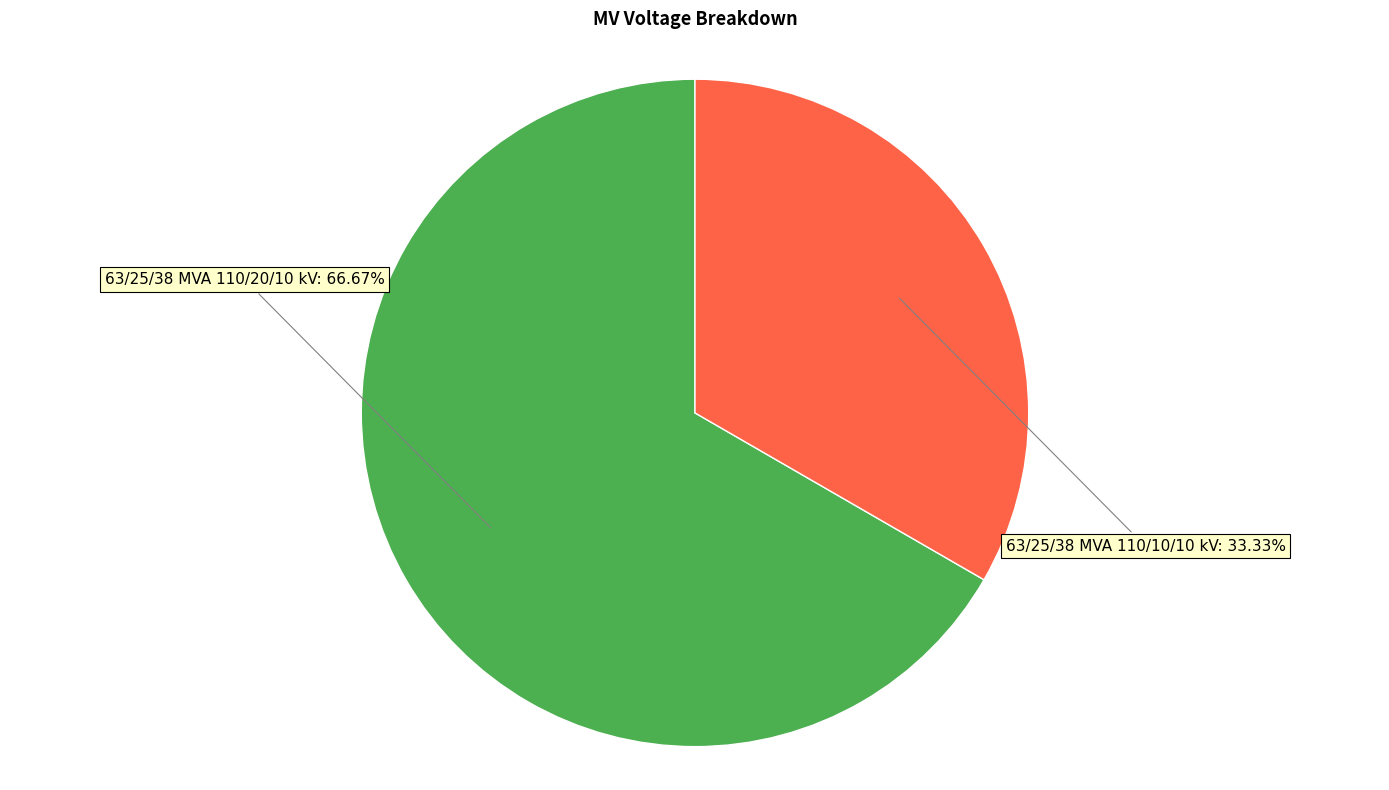

To the nearest percent, what percentage of the pie is 63/25/38 MVA 110/20/10 kV?

67%